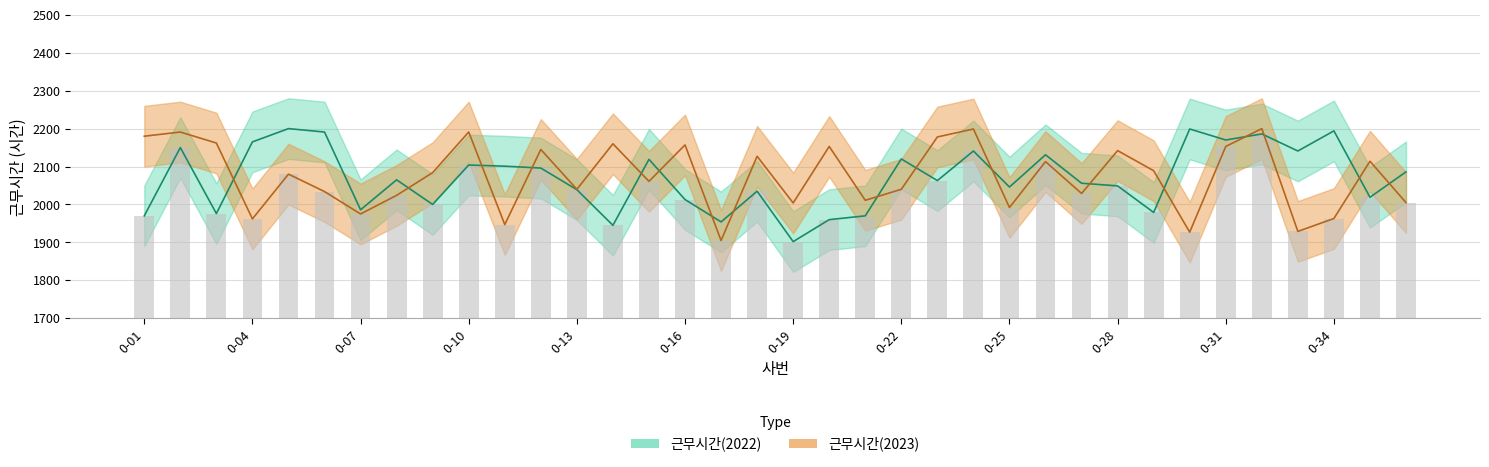

Rank the series by their average value, from lowest to highest.

근무시간(2022), 근무시간(2023)